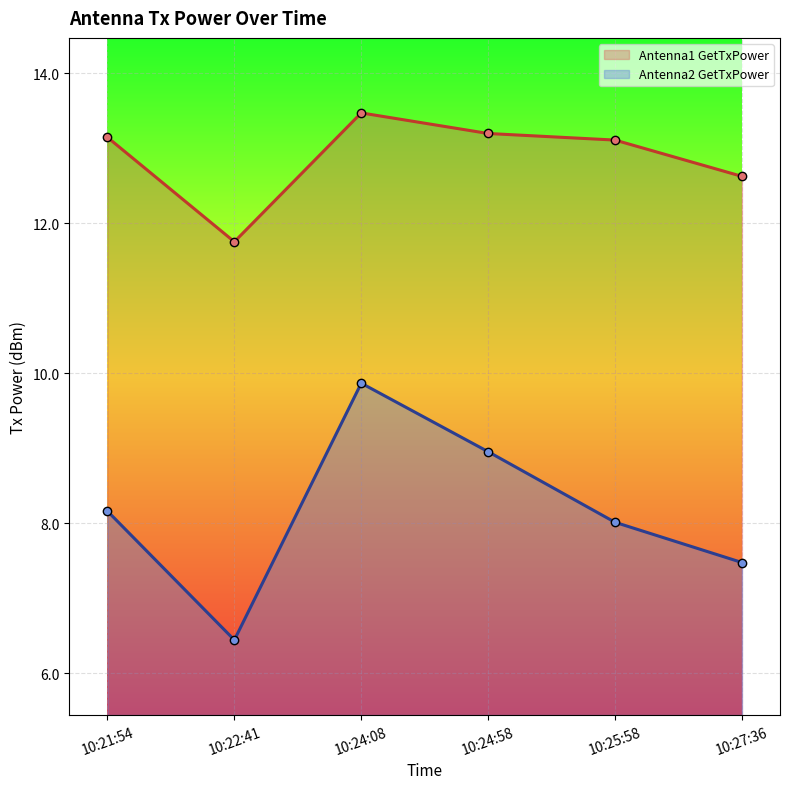

What are all the series names shown in the legend?

Antenna1 GetTxPower, Antenna2 GetTxPower